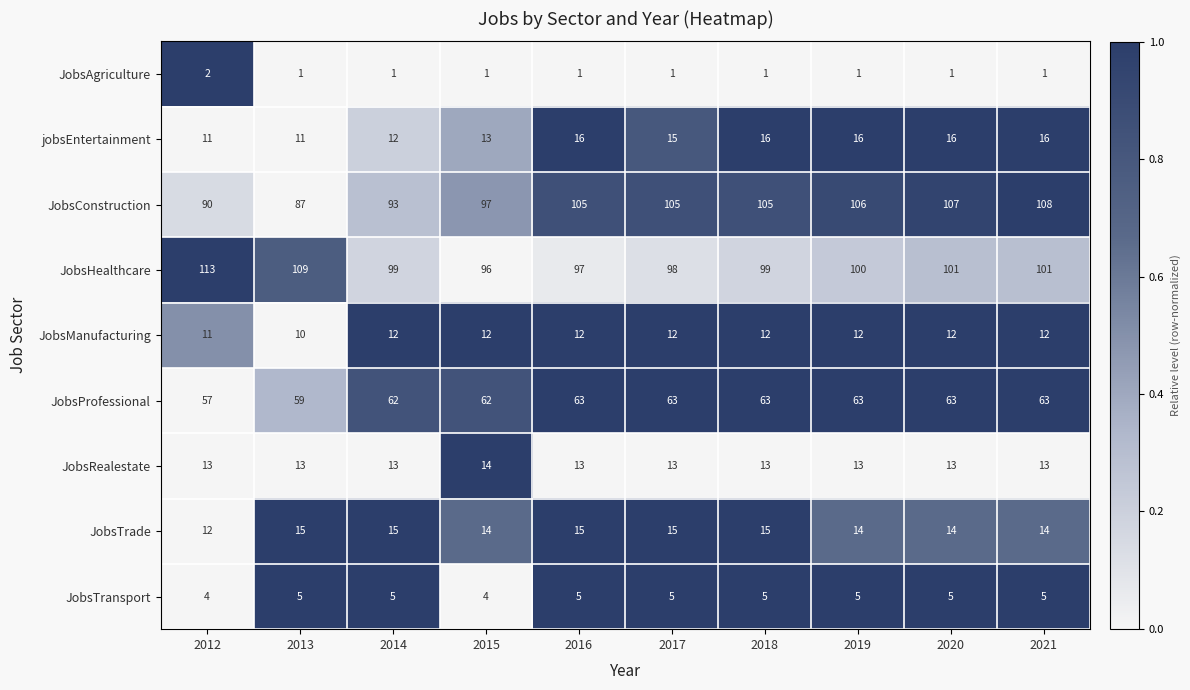

What is the sum of all JobsRealestate values?

131